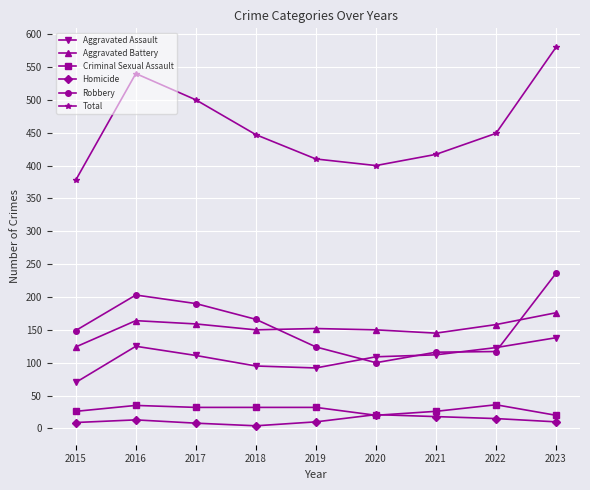

True or false: Criminal Sexual Assault and Aggravated Battery intersect in this chart.

False